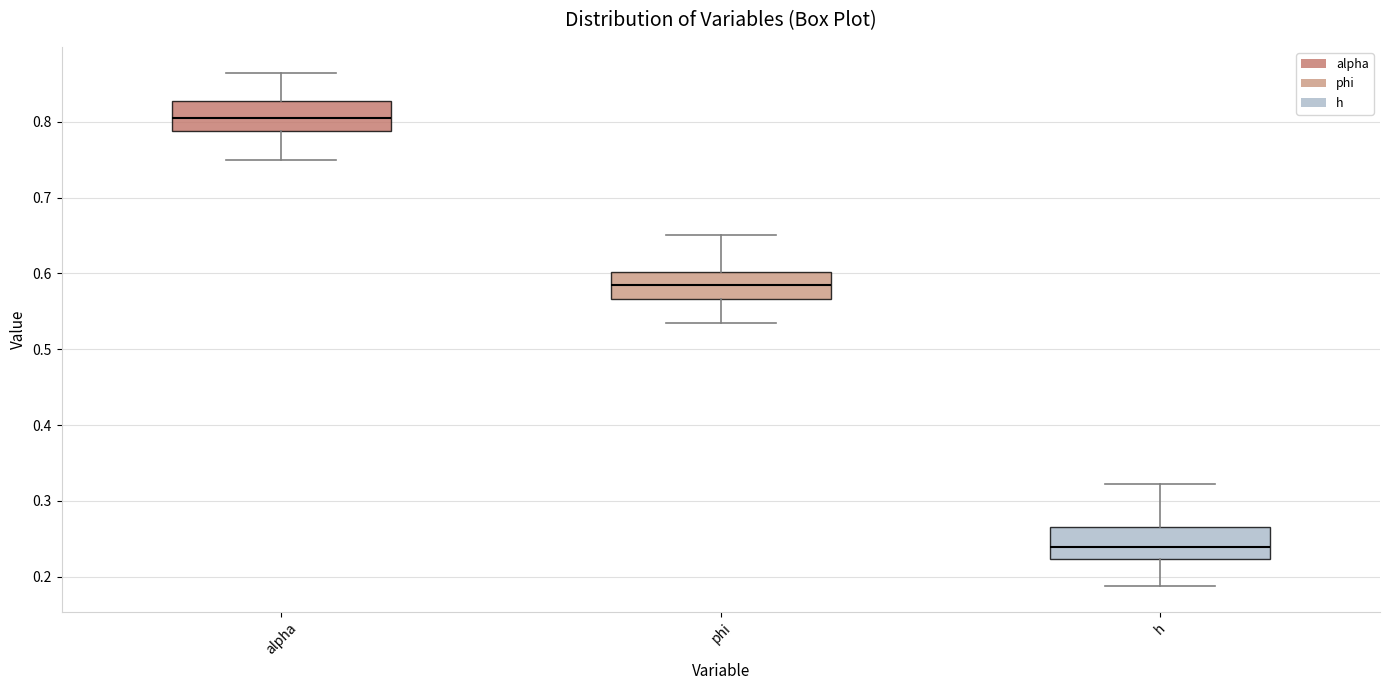

Reading left to right, read every box against the y-axis: the position of its median line, the range the box covers, and the ends of its whiskers. The values are not printed on the chart, so give them approximately, as read against the axis.

alpha: median 0.80, box 0.79 to 0.83, whiskers 0.75 to 0.86
phi: median 0.58, box 0.57 to 0.60, whiskers 0.53 to 0.65
h: median 0.24, box 0.22 to 0.27, whiskers 0.19 to 0.32